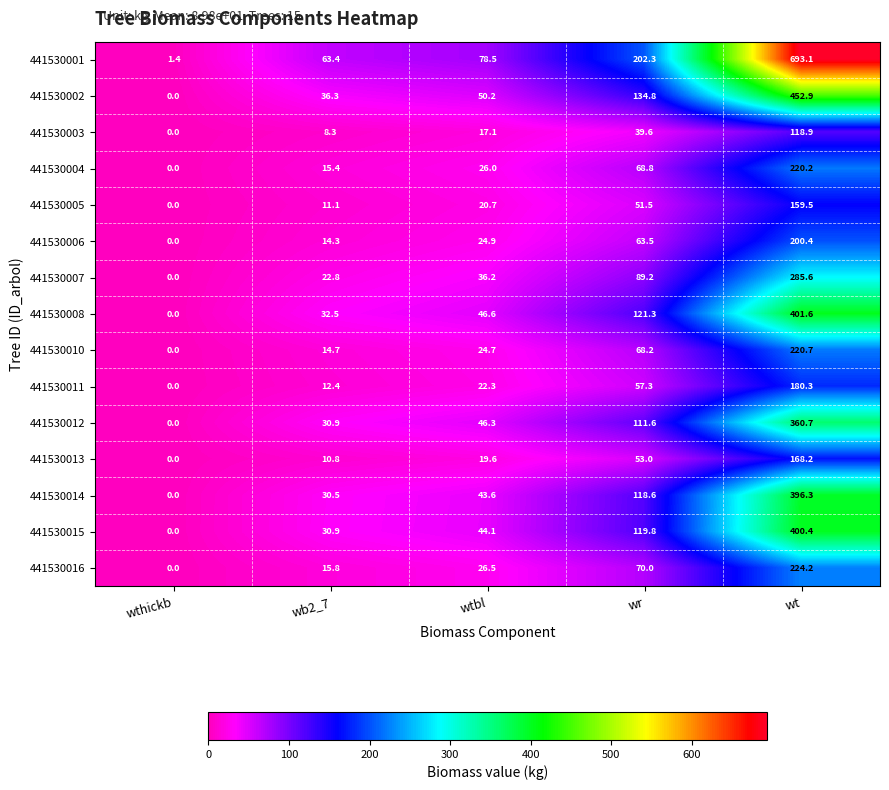

How many series are shown in this chart?

15